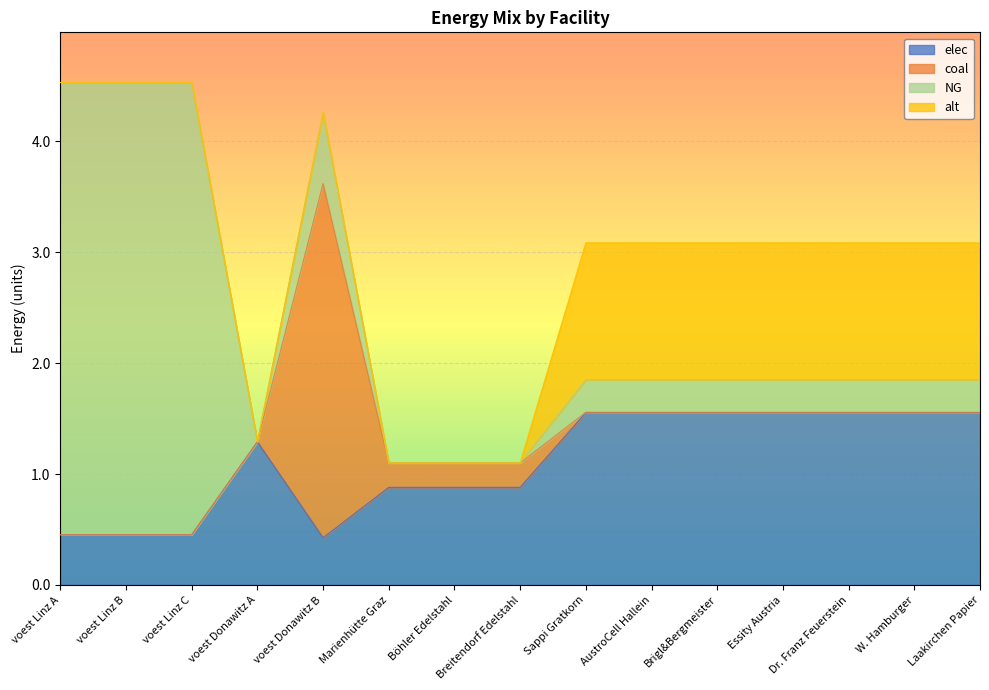

What is the highest value of the elec series?

1.6